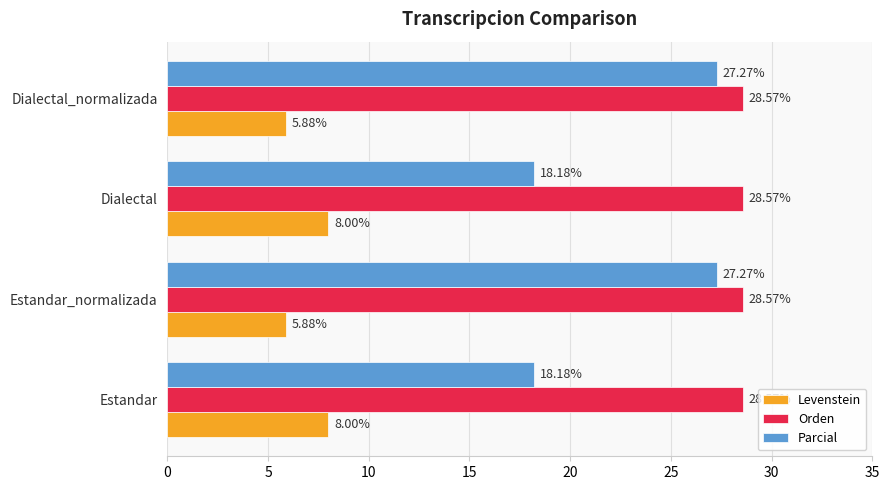

What is the total value across all series at Dialectal?

54.8